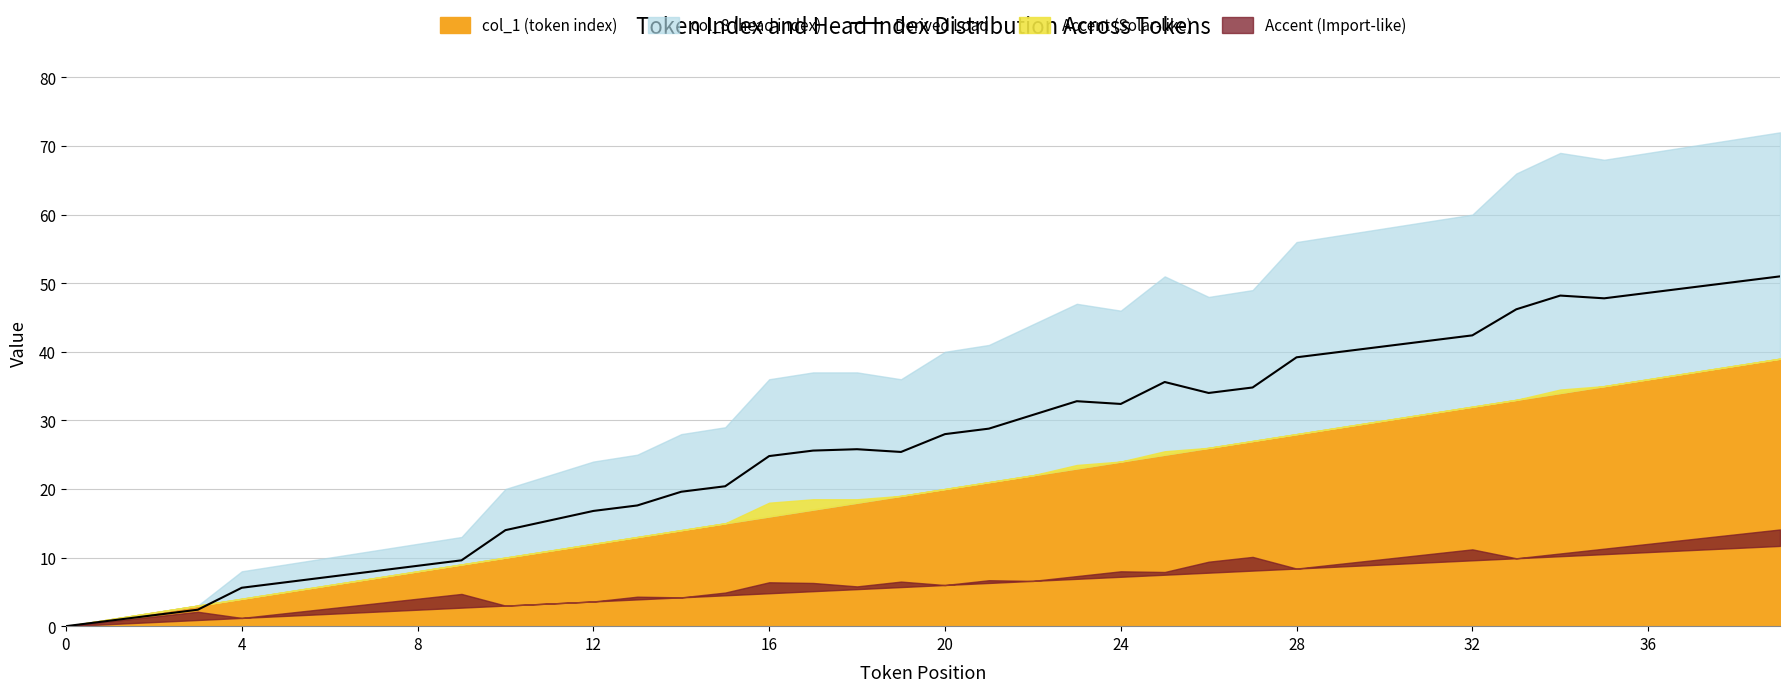

Reading left to right, extract all data points from this chart.

0.0	0.8	1.6	2.4	5.6	6.4	7.2	8.0	8.8	9.6	14.0	15.4	16.8	17.6	19.6	20.4	24.8	25.6	25.8	25.4	28.0	28.8	30.8	32.8	32.4	35.6	34.0	34.8	39.2	40.0	40.8	41.6	42.4	46.2	48.2	47.8	48.6	49.4	50.2	51.0